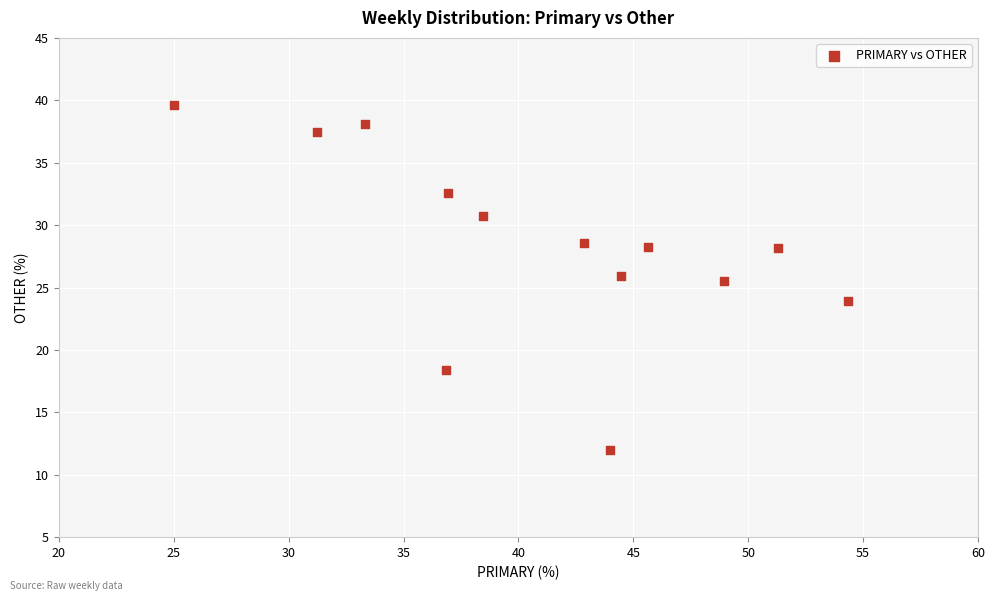

What is the range of Y values (max minus min)?

27.6